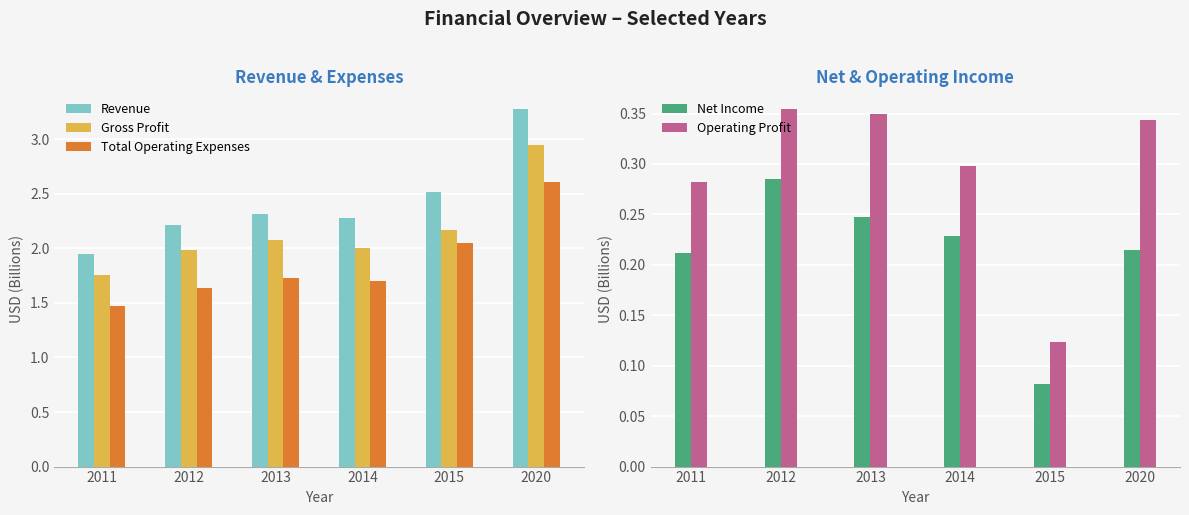

Reading right to left, what are all the values shown in this chart?

Revenue: 3.3	2.5	2.3	2.3	2.2	2.0
Gross Profit: 2.9	2.2	2.0	2.1	2.0	1.8
Total Operating Expenses: 2.6	2.0	1.7	1.7	1.6	1.5
Net Income: 0.2	0.1	0.2	0.2	0.3	0.2
Operating Profit: 0.3	0.1	0.3	0.3	0.4	0.3